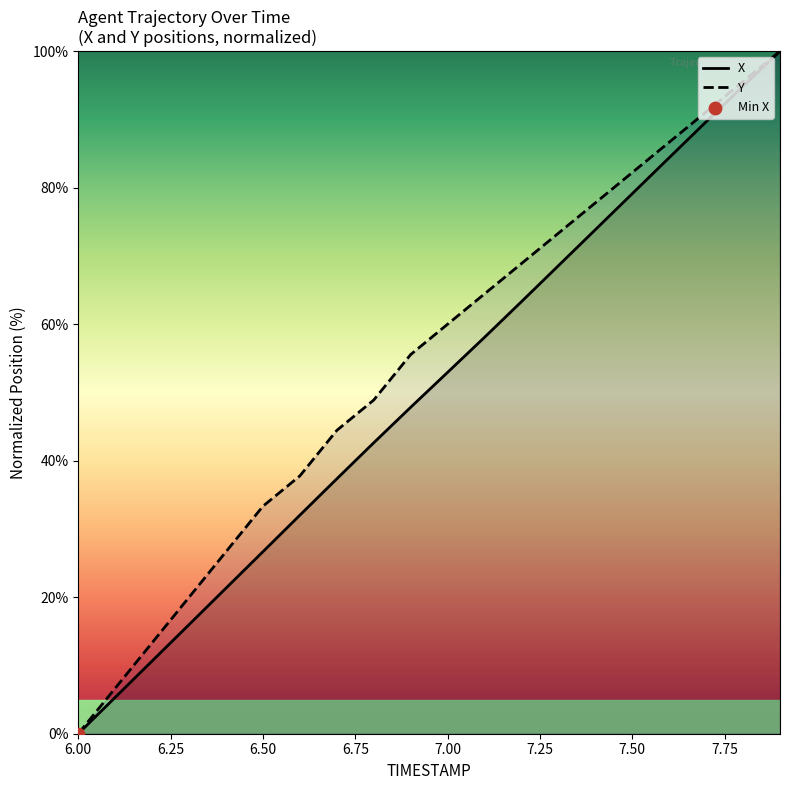

At which category is the sum across all series the highest?

7.9